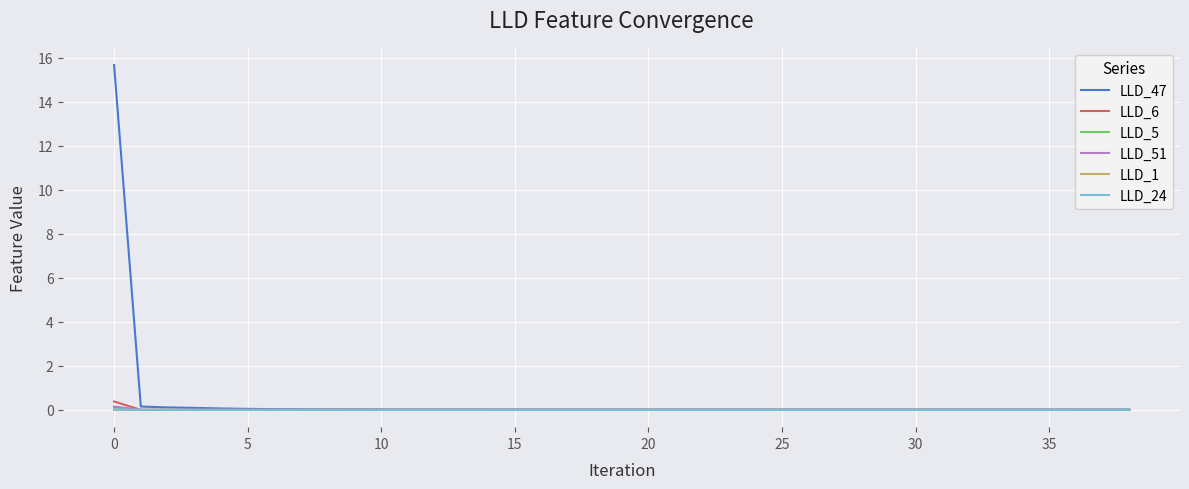

Which series has the widest spread of values?

LLD_47